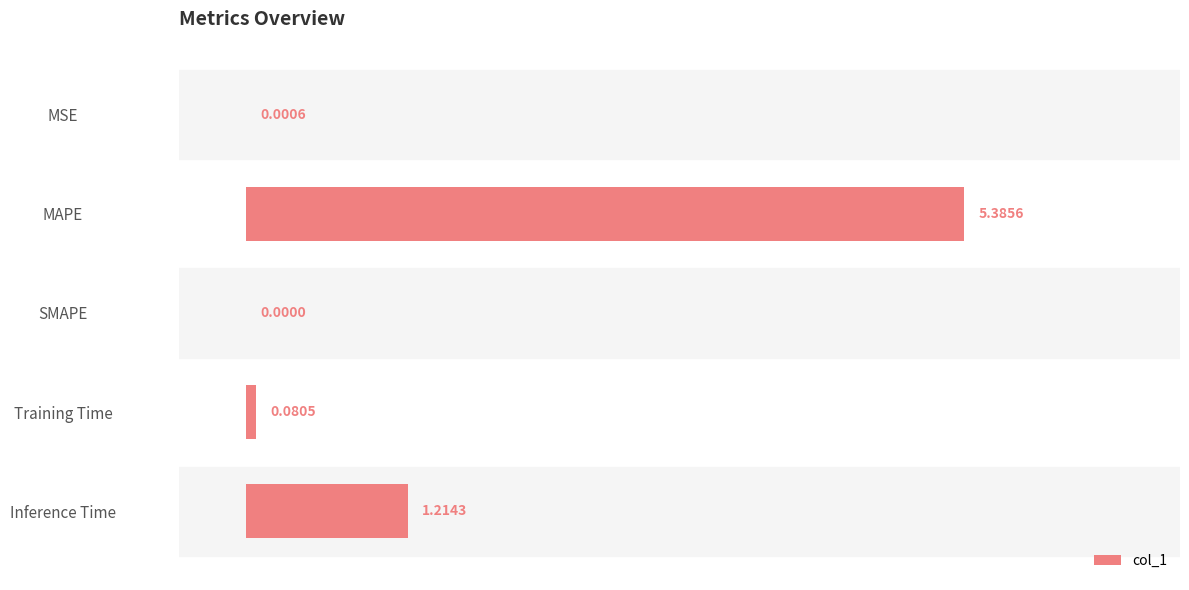

Does the chart contain stacked bars?

No